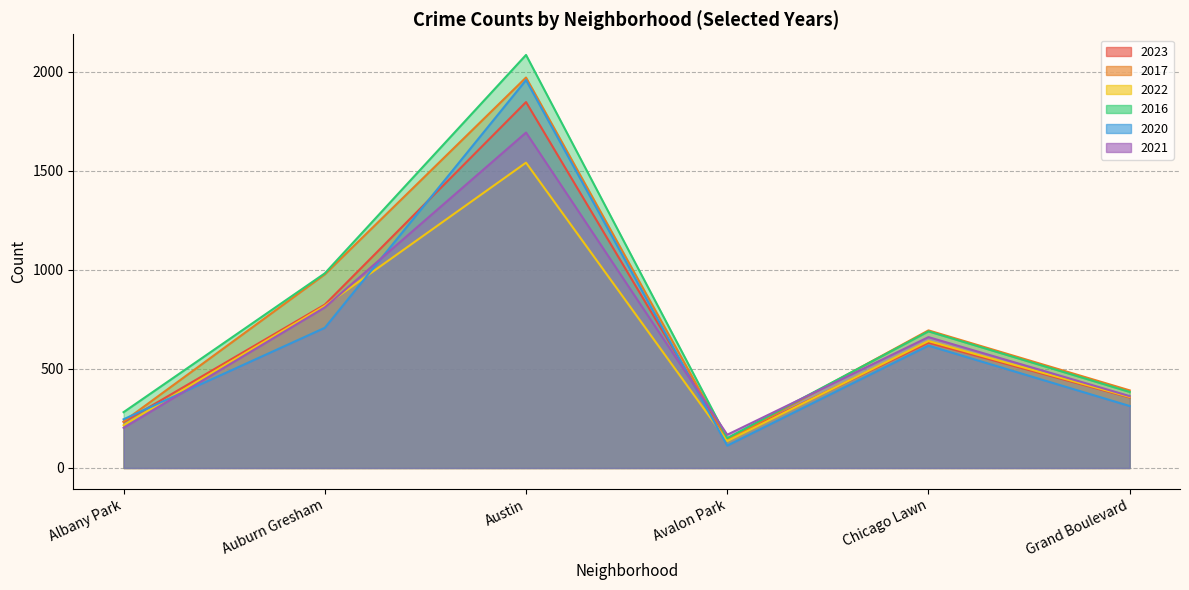

At which category is the sum across all series the highest?

Austin